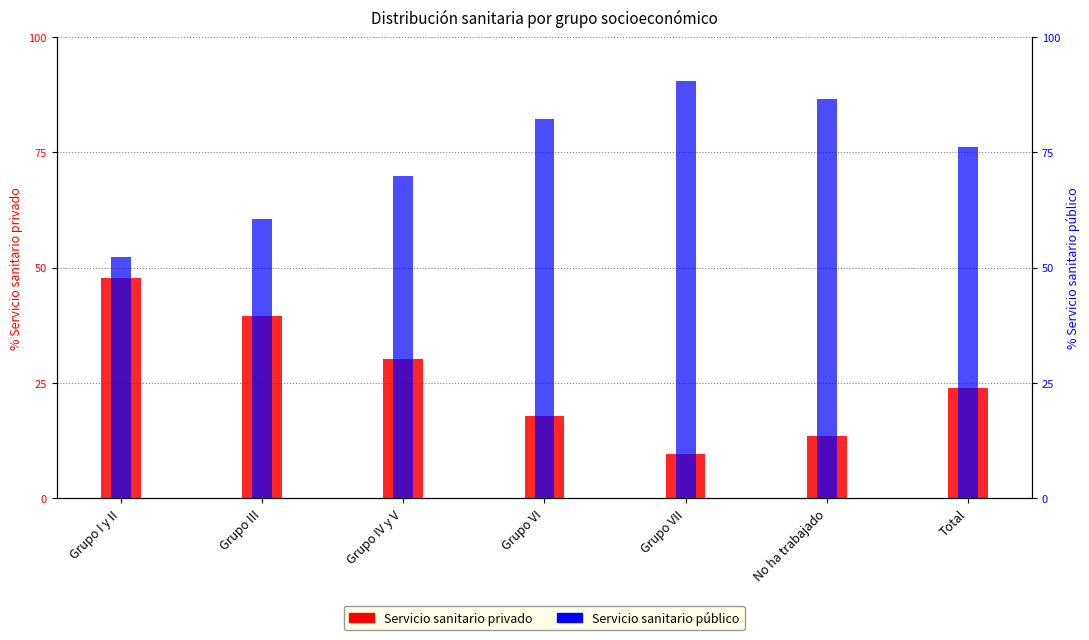

Which series has the largest total across all categories?

Servicio sanitario público